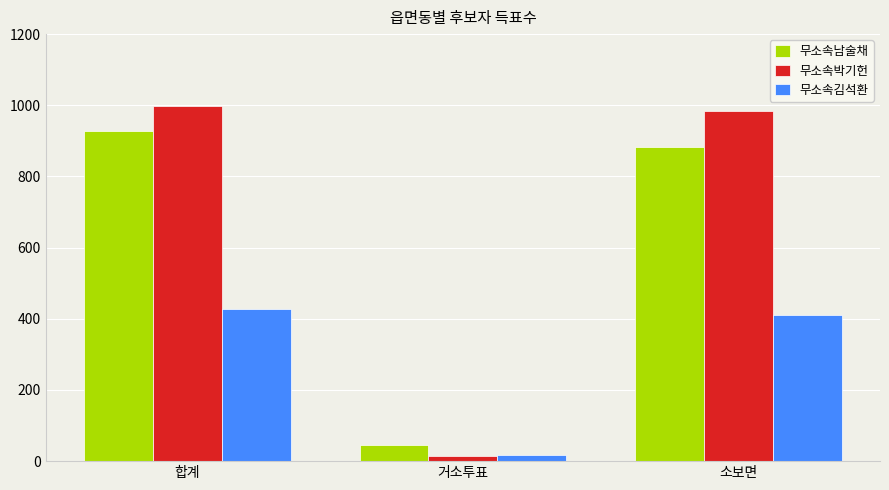

Count the number of data series in this chart.

3